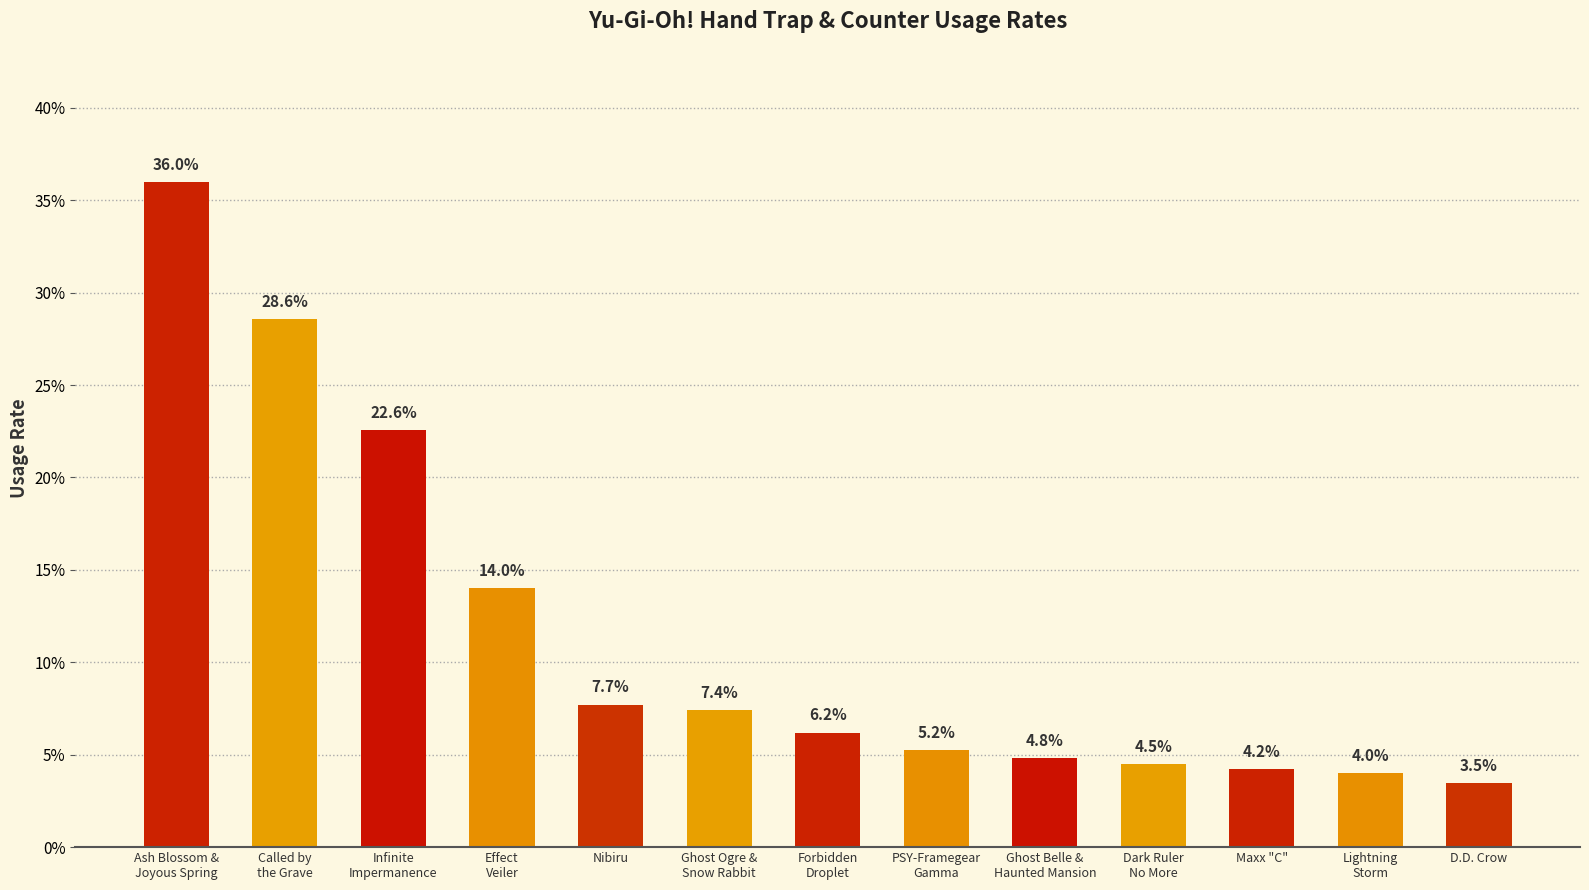

Are the bars horizontal?

No